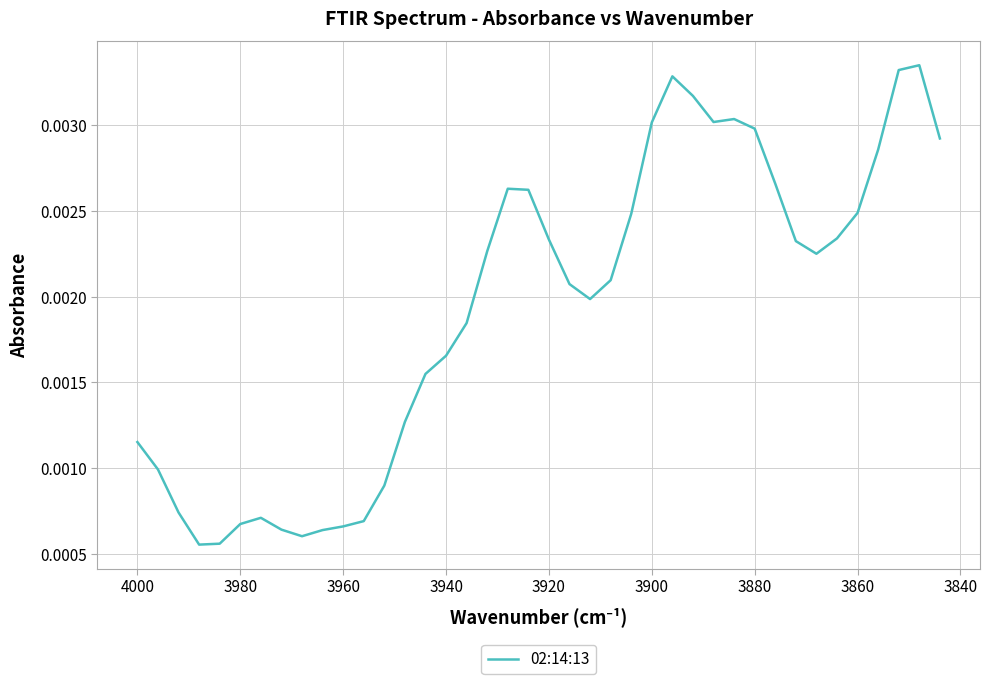

The value at 3860 is 0.0. True or false?

True